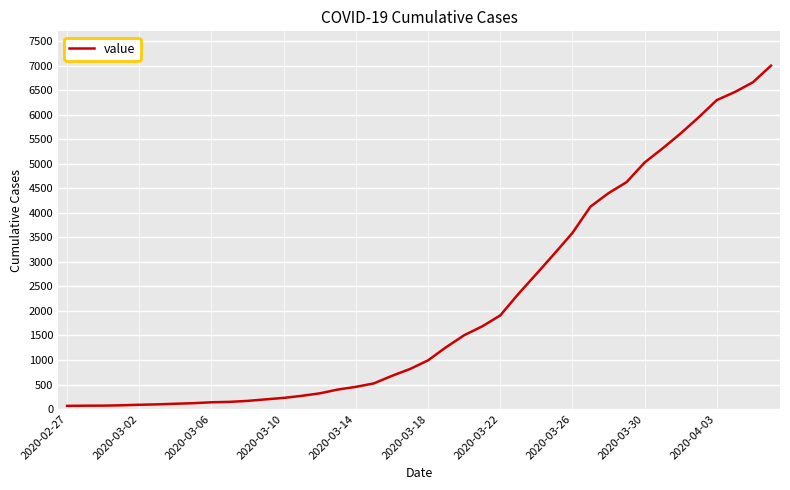

What is the maximum value shown in the chart?

7003